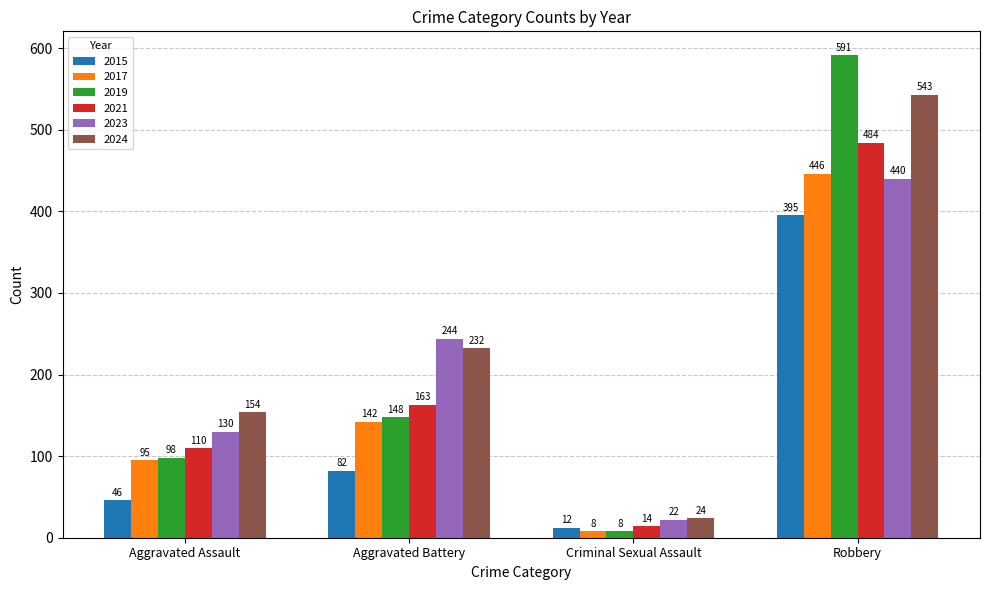

The 2024 series shows 232 at Aggravated Battery. True or false?

True